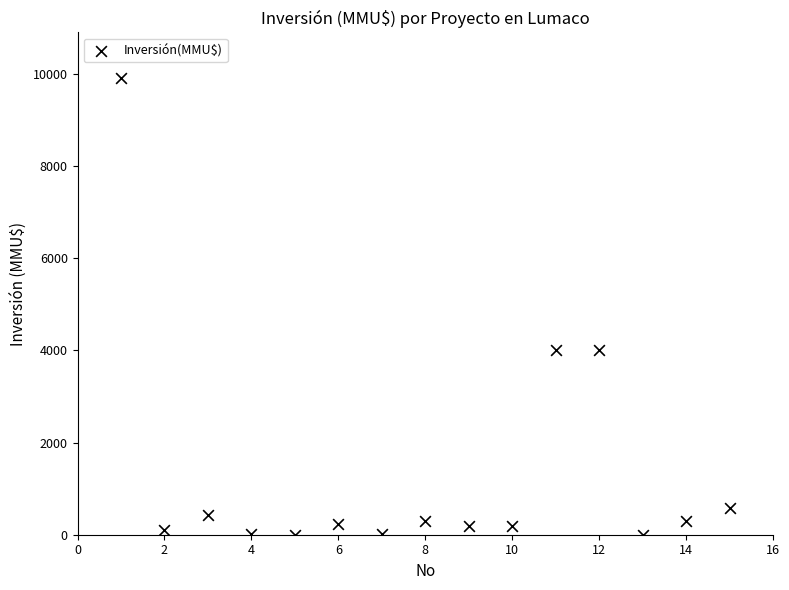

What is the range of X values (max minus min)?

14